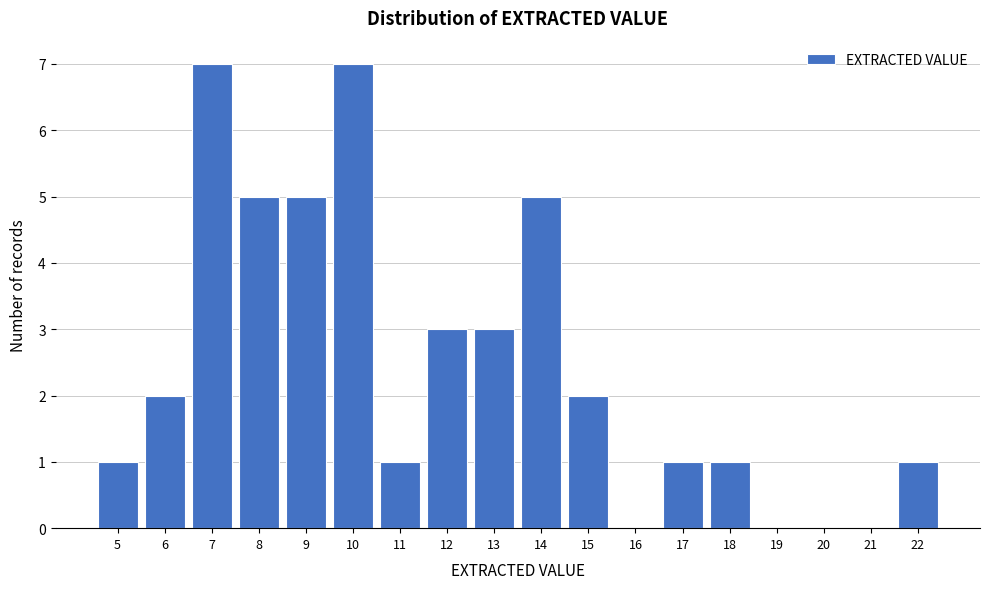

Reading left to right, transcribe this chart: for each bar, give the range it covers on the x-axis and its height. The values are not printed on the chart, so give them approximately, as read against the axis.

4.5 to 5.5: 1
5.5 to 6.5: 2
6.5 to 7.5: 7
7.5 to 8.5: 5
8.5 to 9.5: 5
9.5 to 10.5: 7
10.5 to 11.5: 1
11.5 to 12.5: 3
12.5 to 13.5: 3
13.5 to 14.5: 5
14.5 to 15.5: 2
15.5 to 16.5: 0
16.5 to 17.5: 1
17.5 to 18.5: 1
18.5 to 19.5: 0
19.5 to 20.5: 0
20.5 to 21.5: 0
21.5 to 22.5: 1